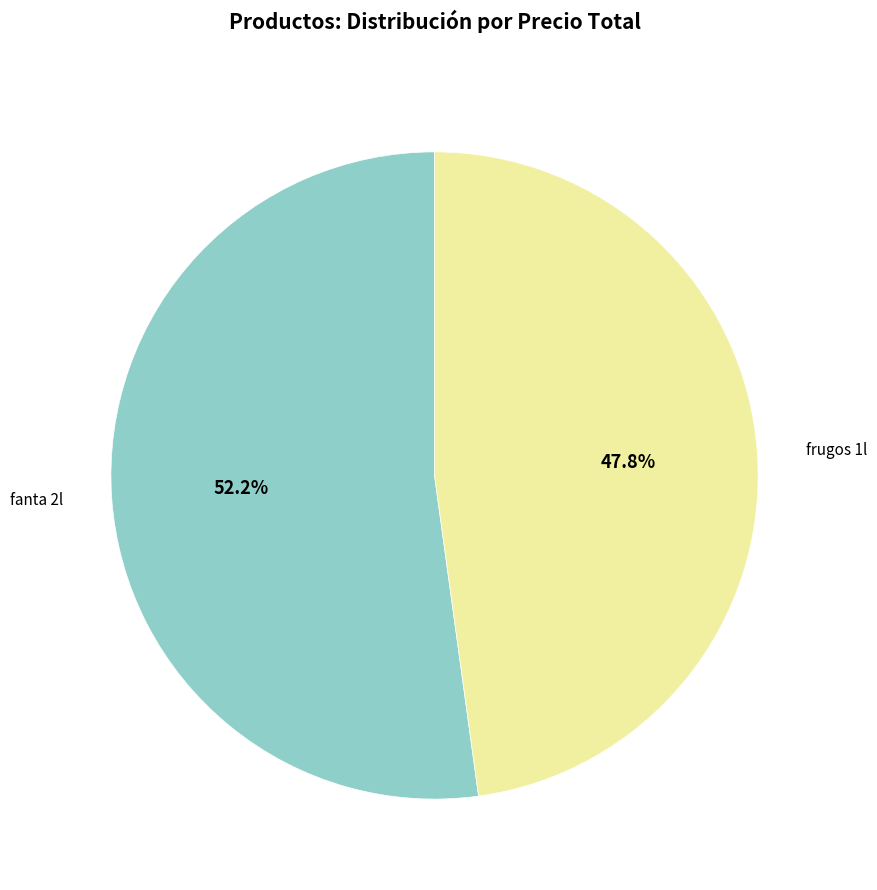

Rank the categories by value from highest to lowest.

fanta 2l, frugos 1l